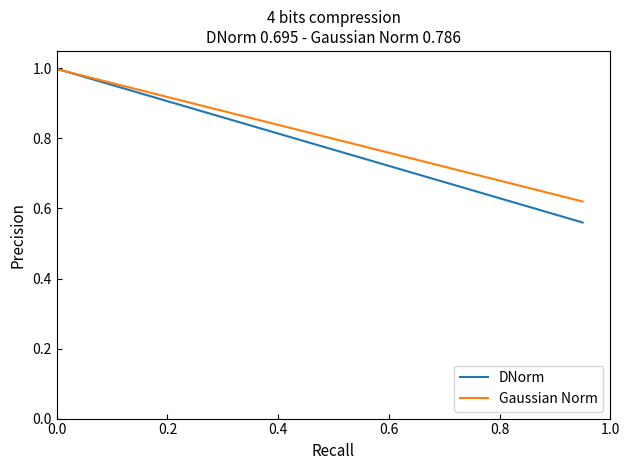

List the series in order of their overall mean, highest first.

Gaussian Norm, DNorm